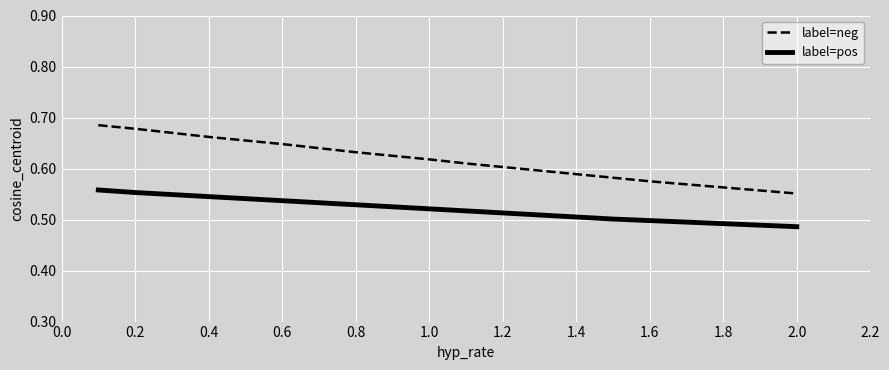

Which series has the largest total across all categories?

label=neg